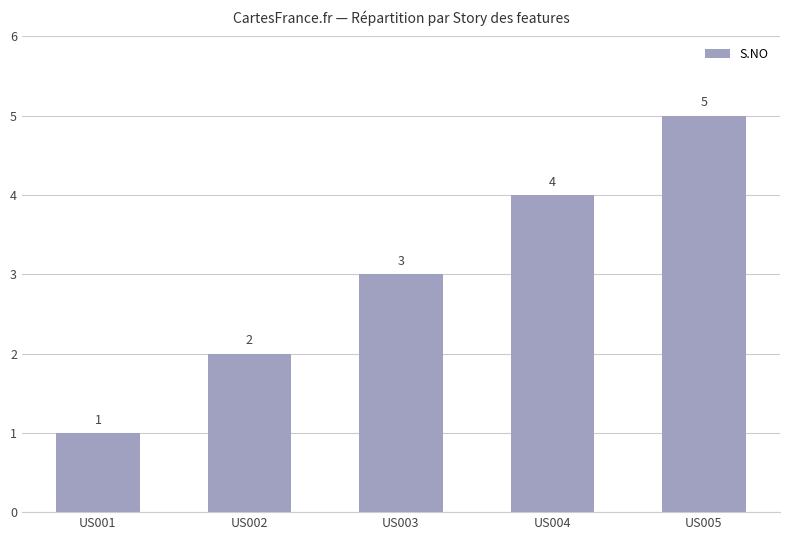

Reading left to right, list all the values displayed in this chart.

US001=1	US002=2	US003=3	US004=4	US005=5